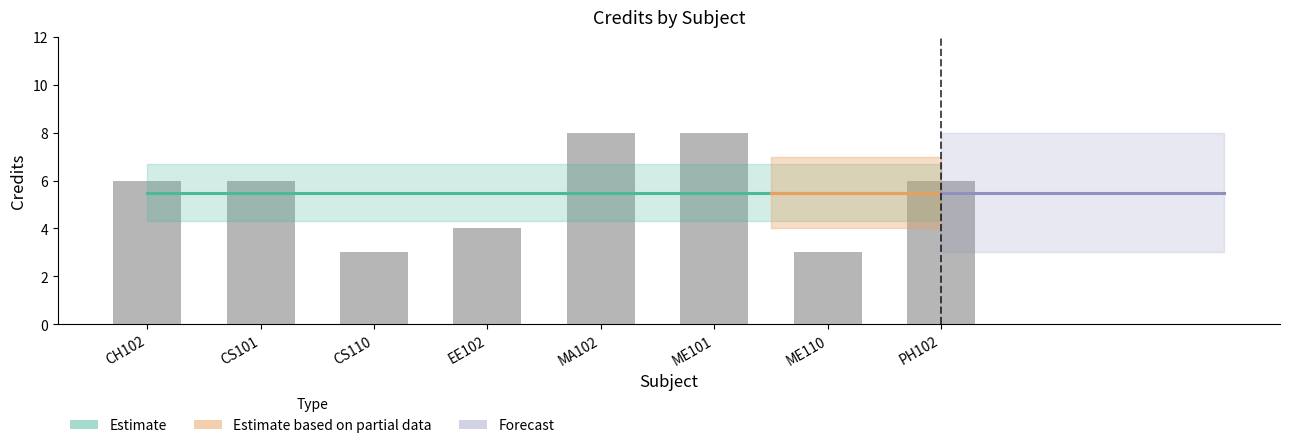

Rank the categories by value from highest to lowest.

MA102, ME101, CH102, CS101, PH102, EE102, CS110, ME110